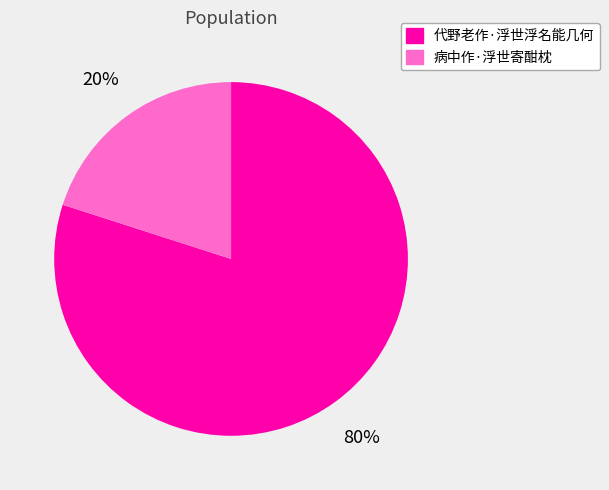

Between 代野老作·浮世浮名能几何 and 病中作·浮世寄酣枕, which is larger?

代野老作·浮世浮名能几何